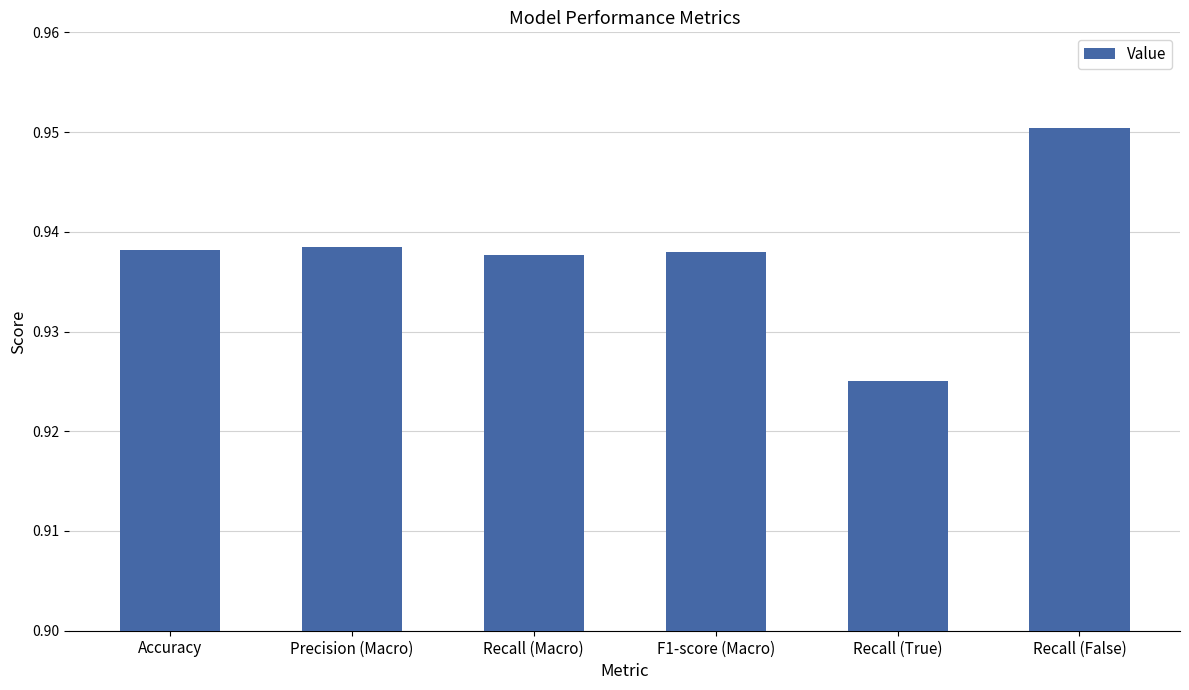

What position from the right is F1-score (Macro)?

3